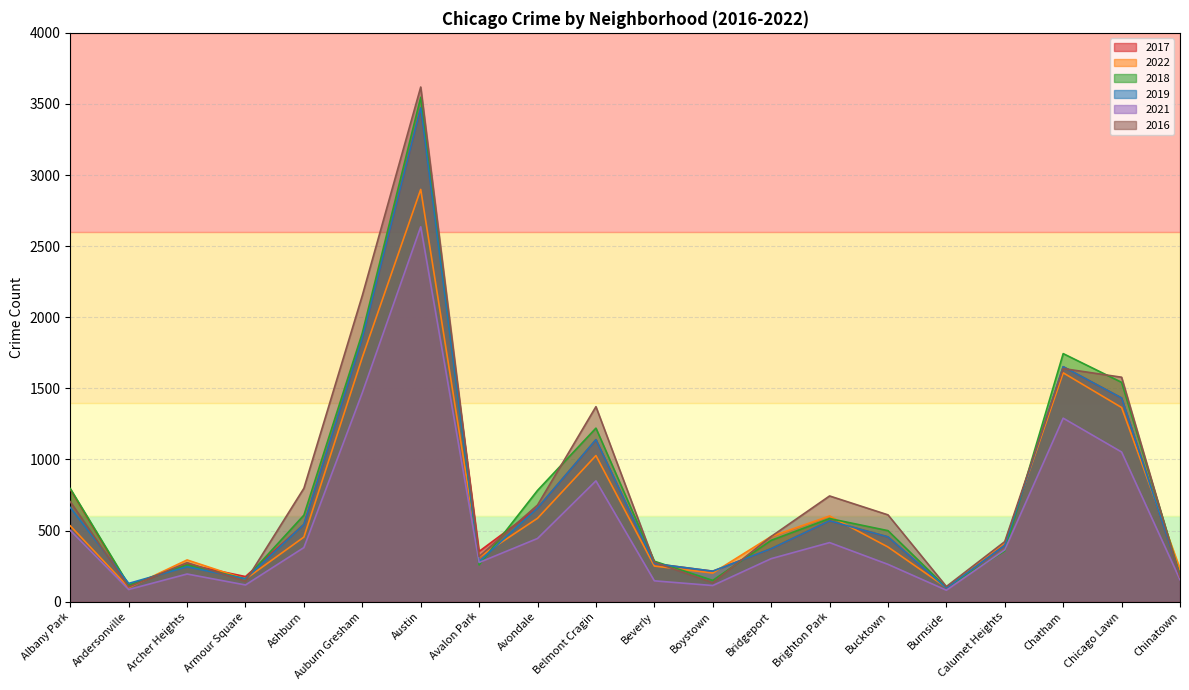

True or false: 2019 and 2016 cross at least once.

True